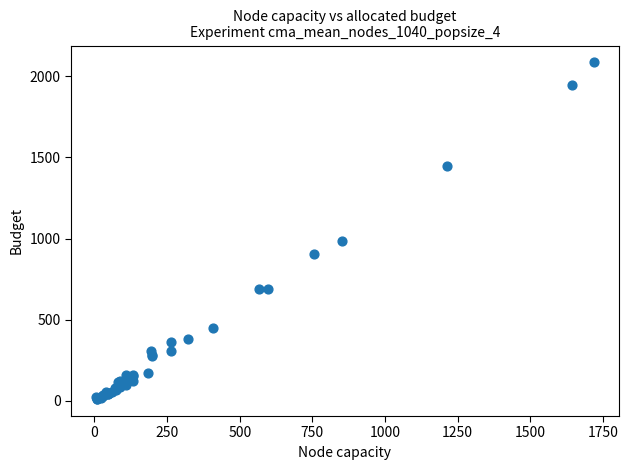

What Y value in the scatter plot is closest to 1048?

983